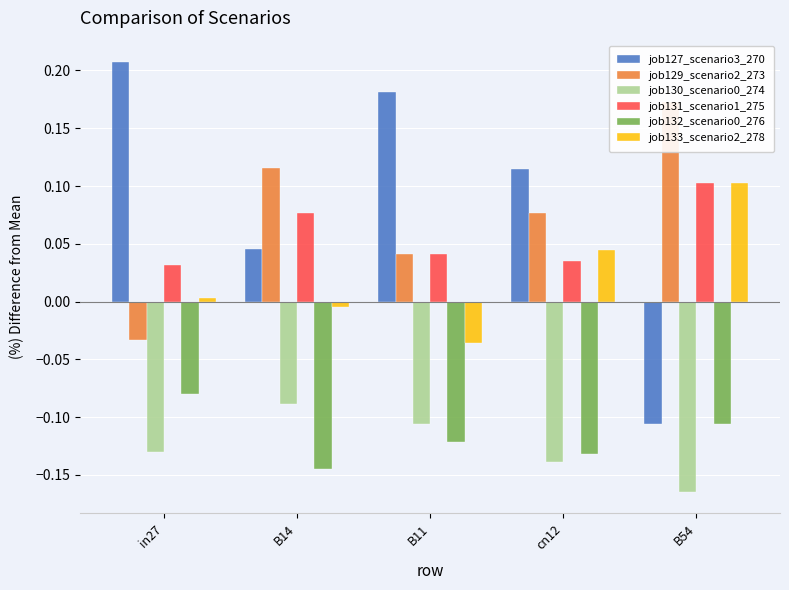

How many bars are there in total?

30